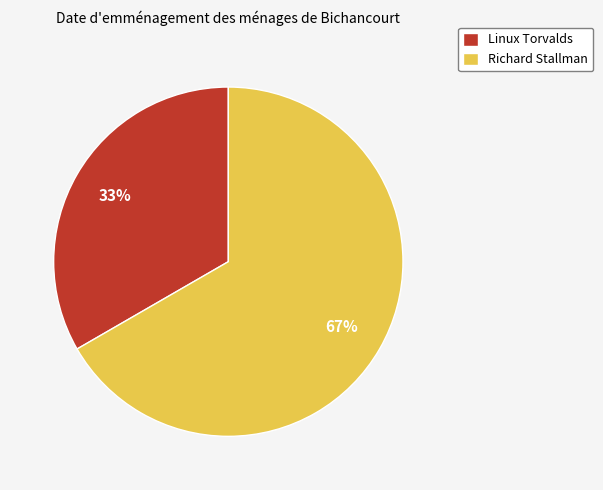

What is the ratio of the value at Richard Stallman to the value at Linux Torvalds?

2.0